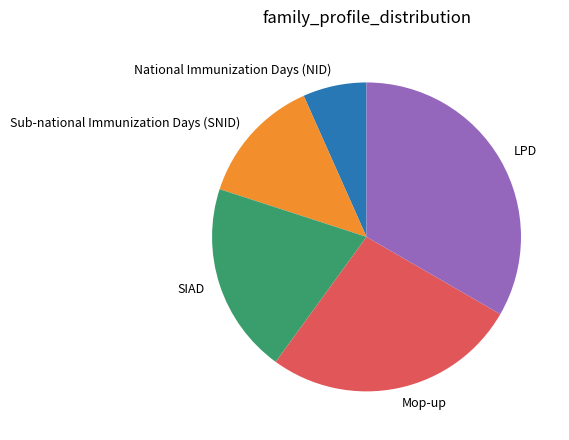

Does SIAD represent more than half of the total?

No